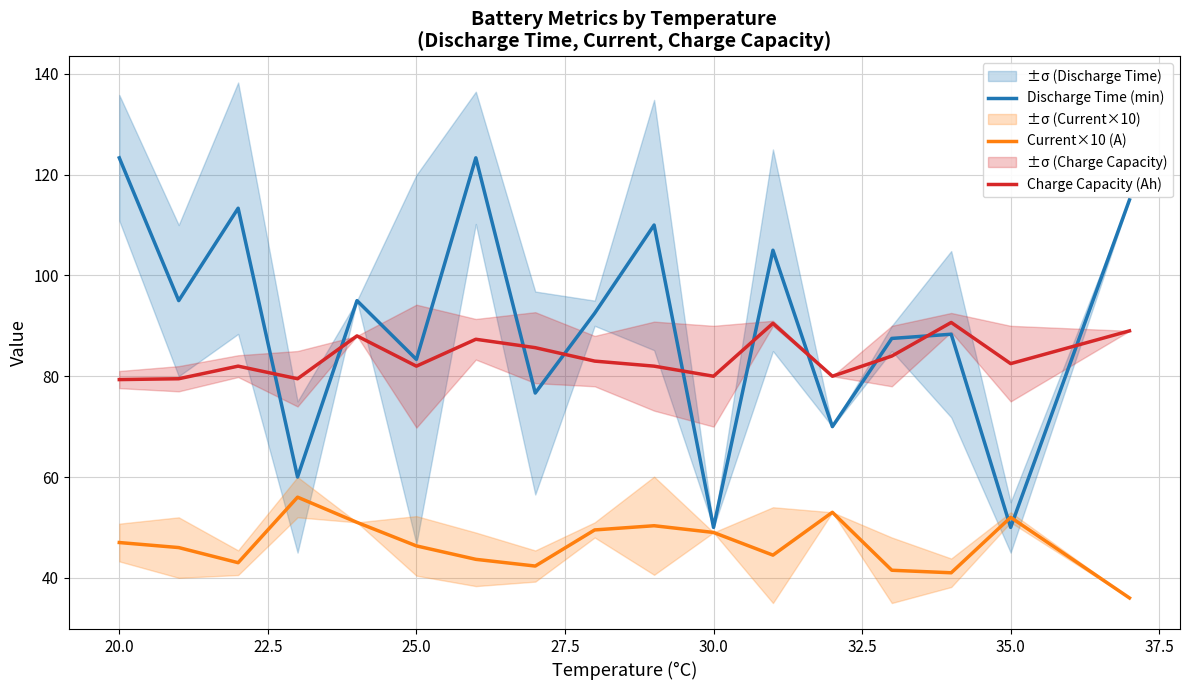

Rank the series by their average value, from highest to lowest.

Discharge Time (min), Charge Capacity (Ah), Current×10 (A)